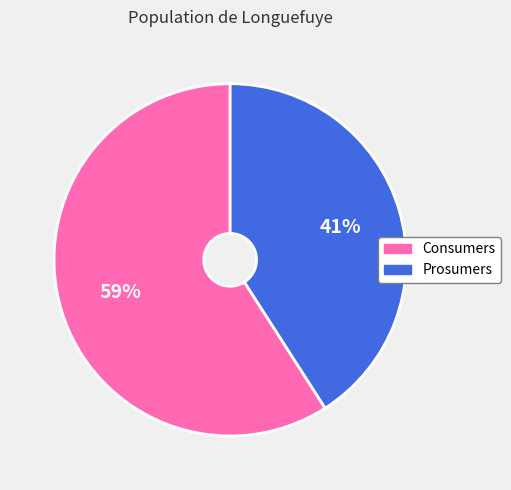

What is the smallest slice in the pie chart?

Prosumers